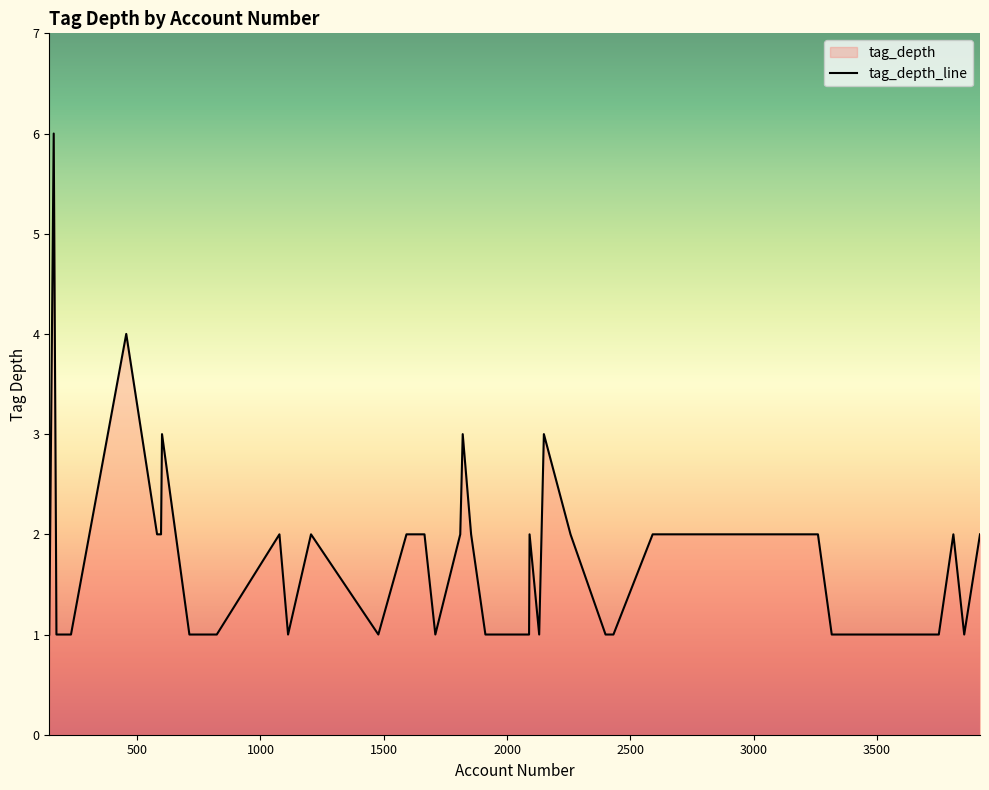

What is the difference between the maximum and minimum values?

5